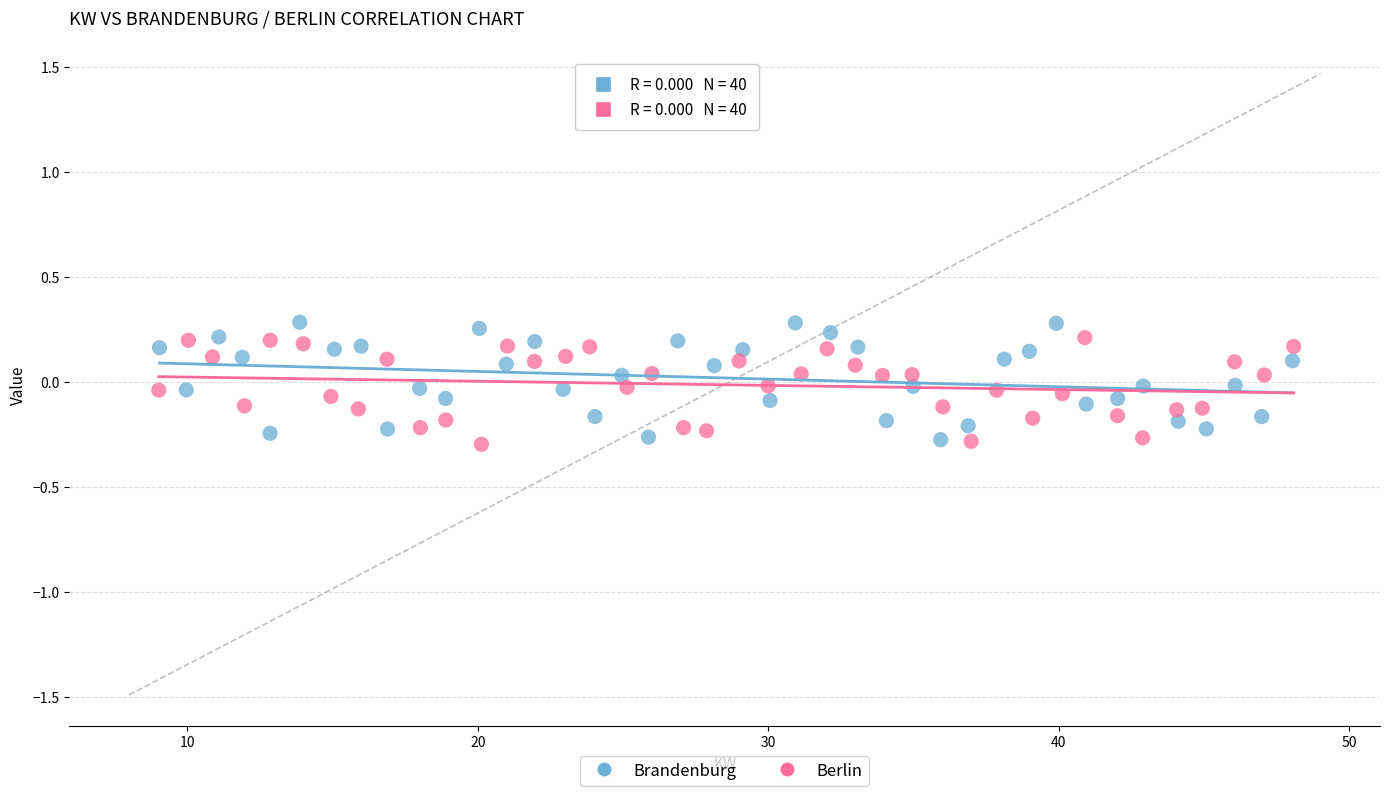

What are all the series names shown in the legend?

Brandenburg, Berlin